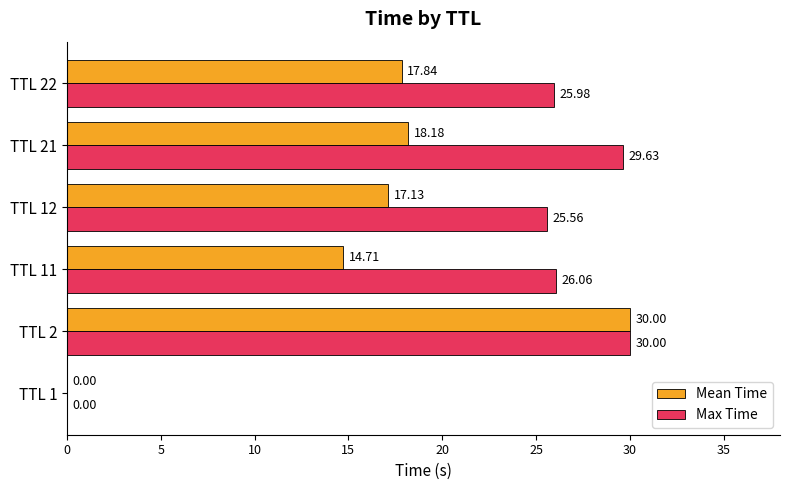

What are all the series names shown in the legend?

Mean Time, Max Time